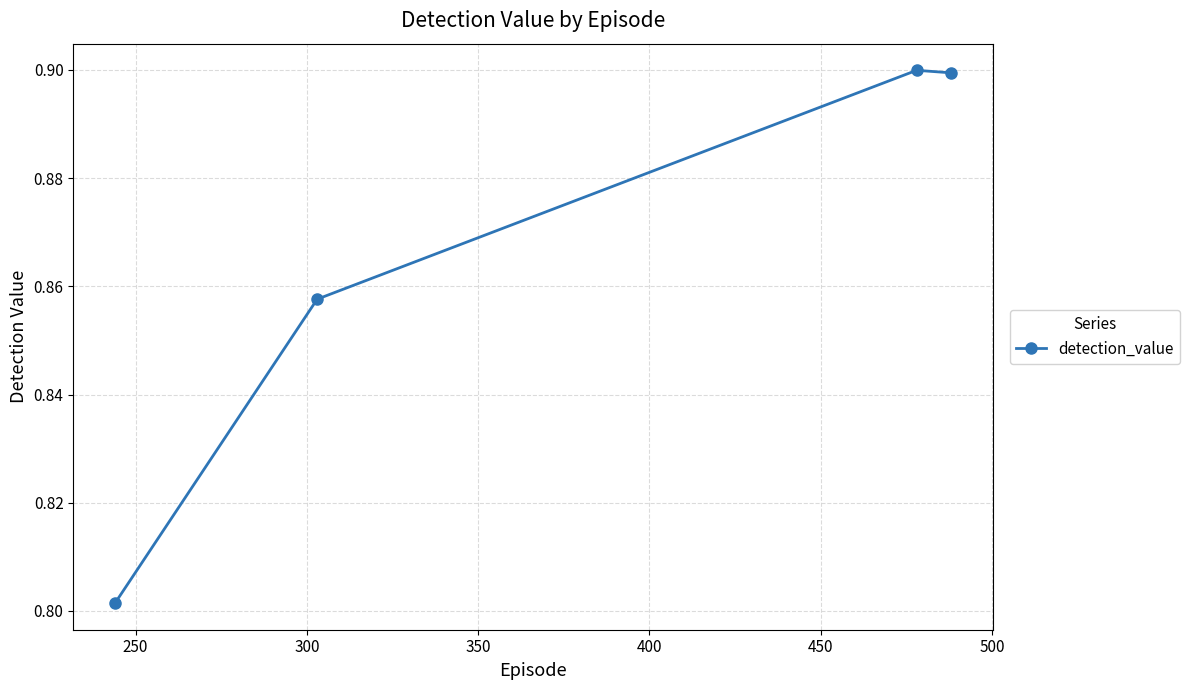

What is the difference between the maximum and minimum values?

0.1